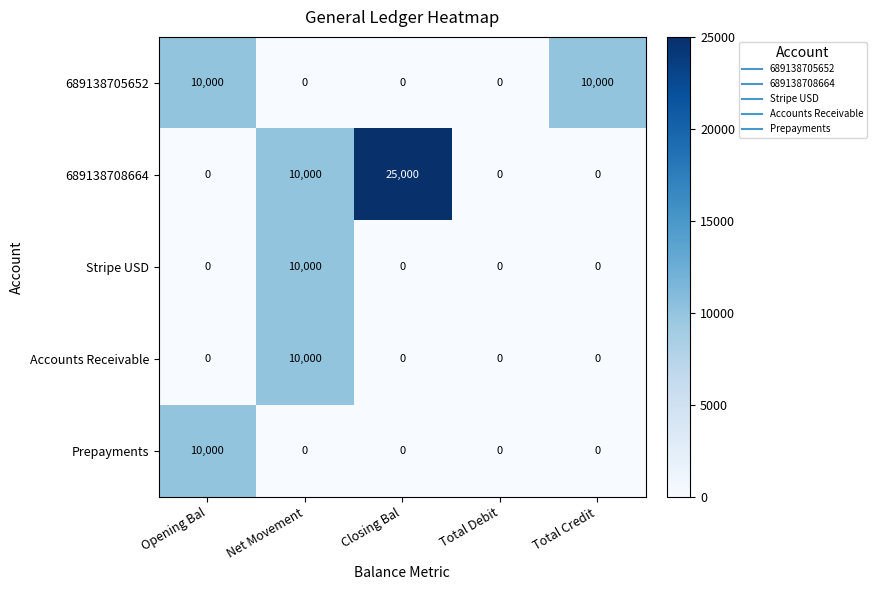

What is the maximum value shown in the chart?

25000